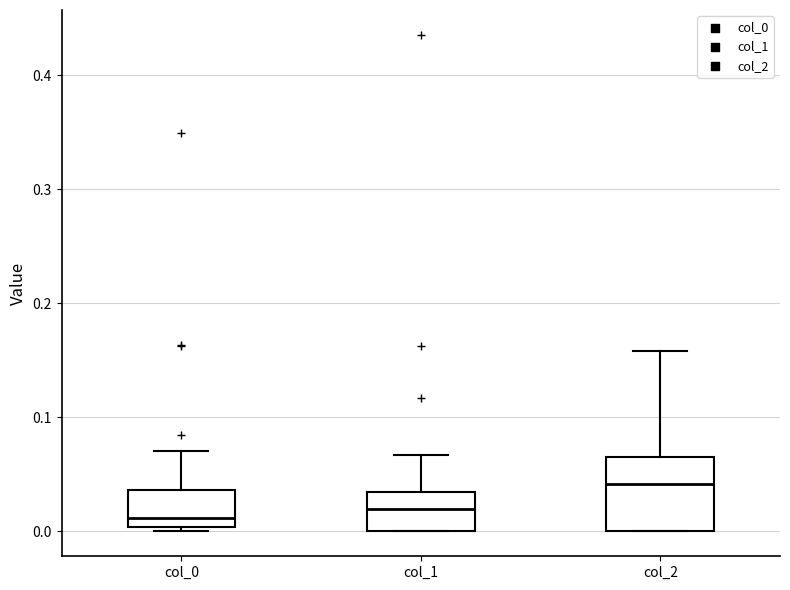

Reading left to right, read every box against the y-axis: the position of its median line, the range the box covers, and the ends of its whiskers. The values are not printed on the chart, so give them approximately, as read against the axis.

col_0: median 0.01, box 0.00 to 0.04, whiskers 0.00 (just below the box's lower edge) to 0.07
col_1: median 0.02, box 0.00 to 0.03, whiskers 0.00 to 0.07
col_2: median 0.04, box 0.00 to 0.07, whiskers 0.00 to 0.16